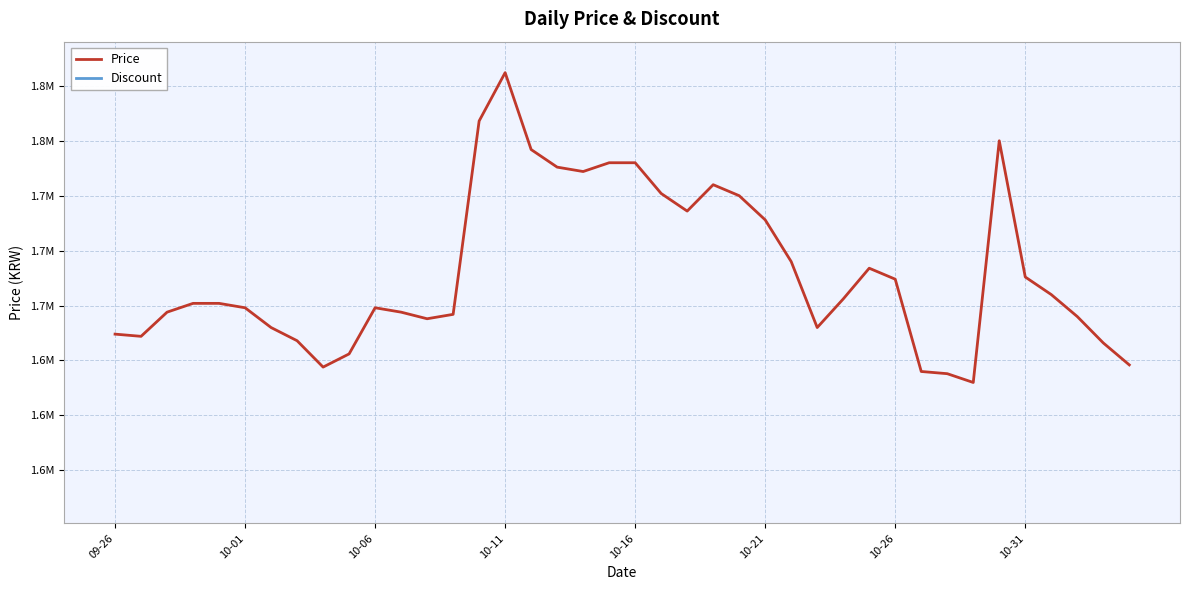

How many categories are shown in the chart?

40